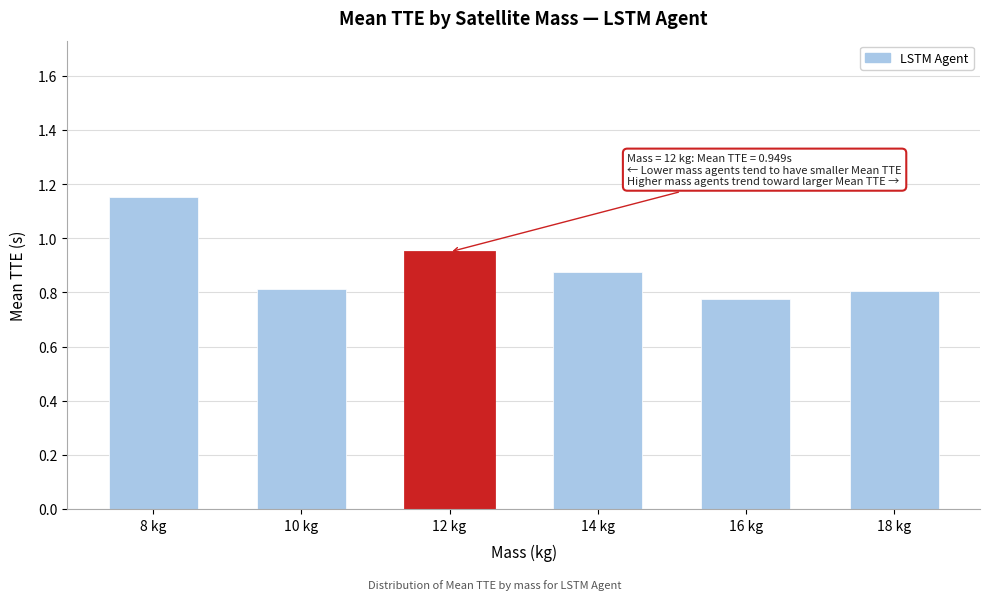

What is the difference between the maximum and minimum values?

0.4